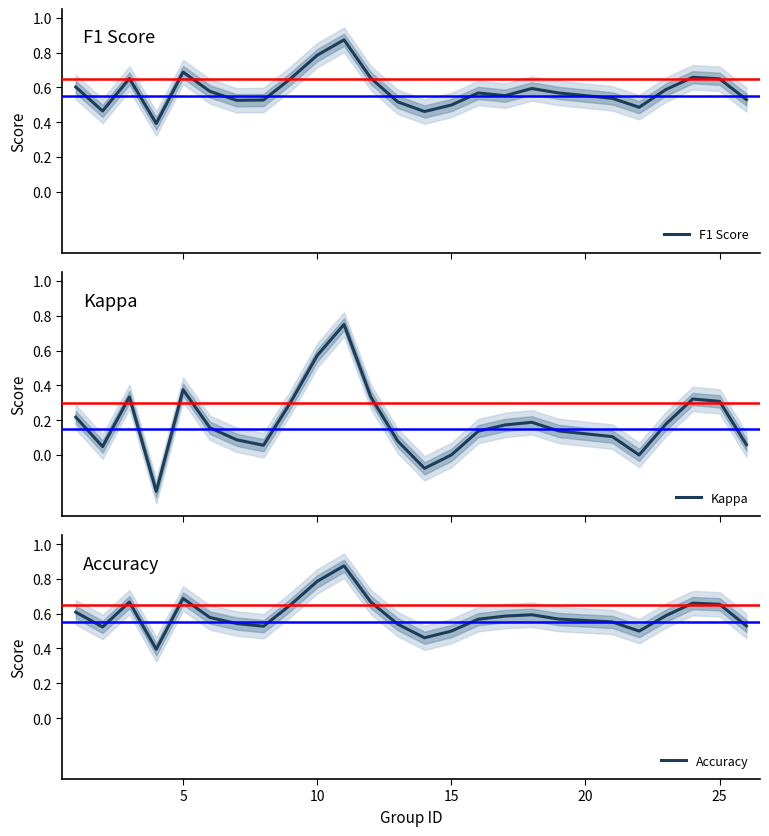

True or false: Accuracy has more than 1 points higher than both neighbors.

True